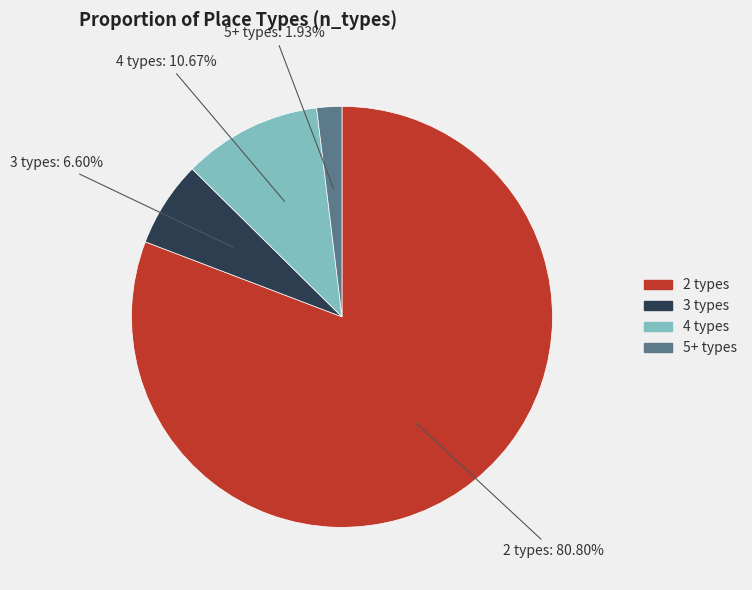

Is there any slice that represents more than half of the pie?

Yes